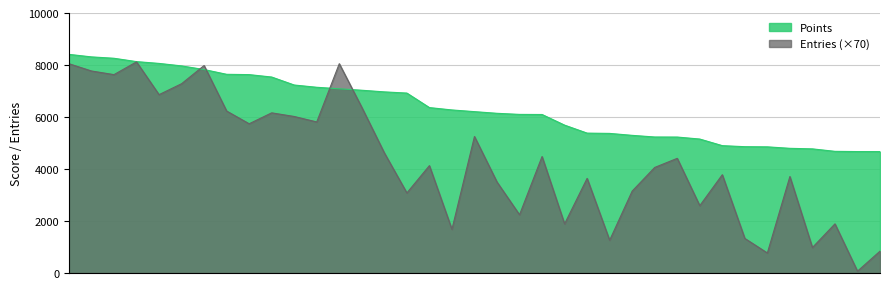

How many values in the Entries series exceed 4130?

18